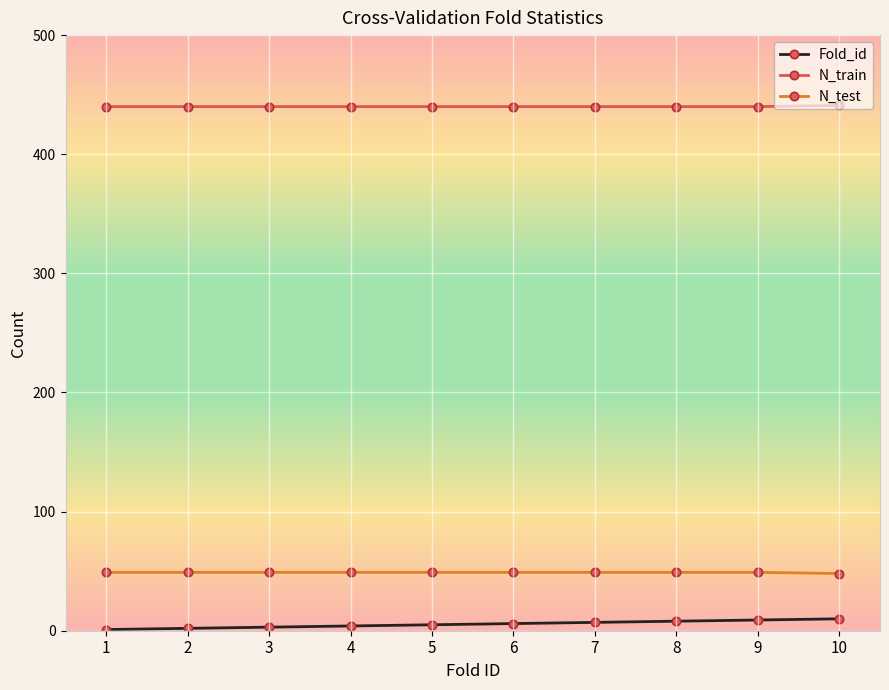

What is the sum of all Fold_id values?

55